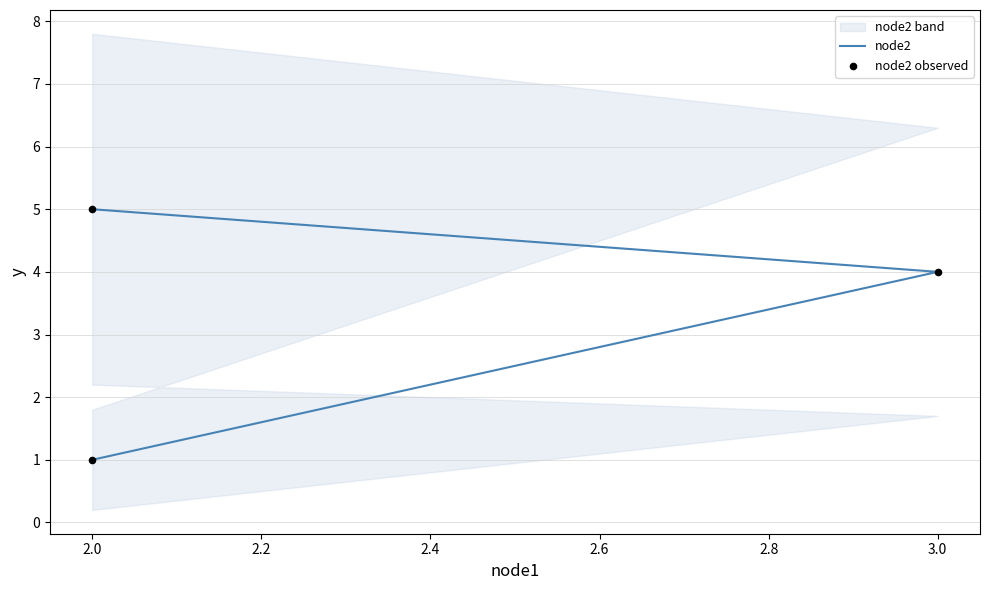

Which series contains the lowest Y value?

node2